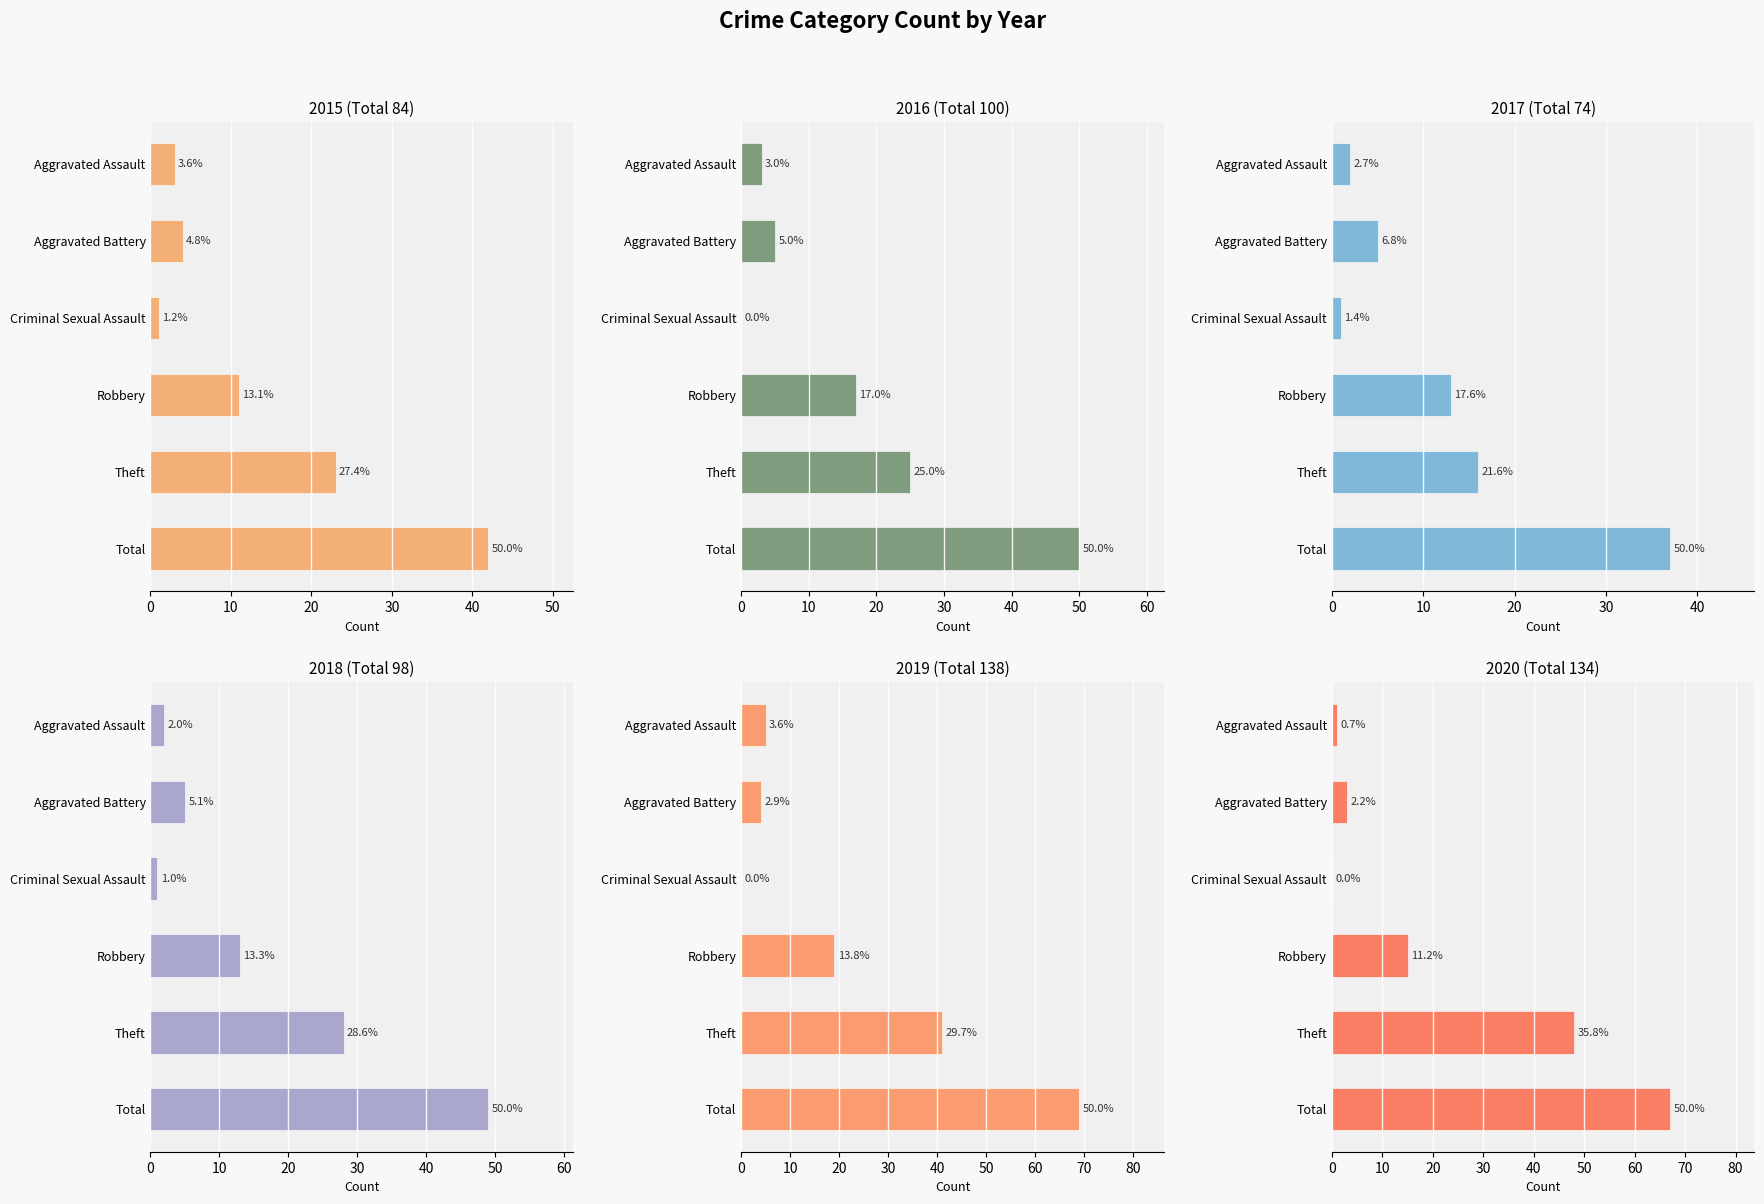

Reading left to right, list all the values displayed in this chart.

2015: Aggravated Assault=3	Aggravated Battery=4	Criminal Sexual Assault=1	Robbery=11	Theft=23	Total=42
2016: Aggravated Assault=3	Aggravated Battery=5	Criminal Sexual Assault=0	Robbery=17	Theft=25	Total=50
2017: Aggravated Assault=2	Aggravated Battery=5	Criminal Sexual Assault=1	Robbery=13	Theft=16	Total=37
2018: Aggravated Assault=2	Aggravated Battery=5	Criminal Sexual Assault=1	Robbery=13	Theft=28	Total=49
2019: Aggravated Assault=5	Aggravated Battery=4	Criminal Sexual Assault=0	Robbery=19	Theft=41	Total=69
2020: Aggravated Assault=1	Aggravated Battery=3	Criminal Sexual Assault=0	Robbery=15	Theft=48	Total=67